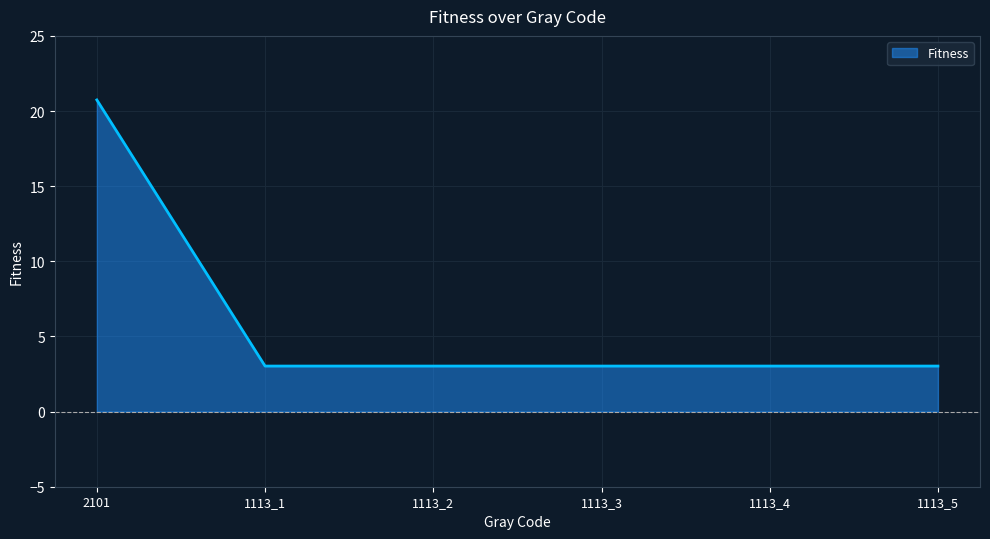

How many series are shown in this chart?

1